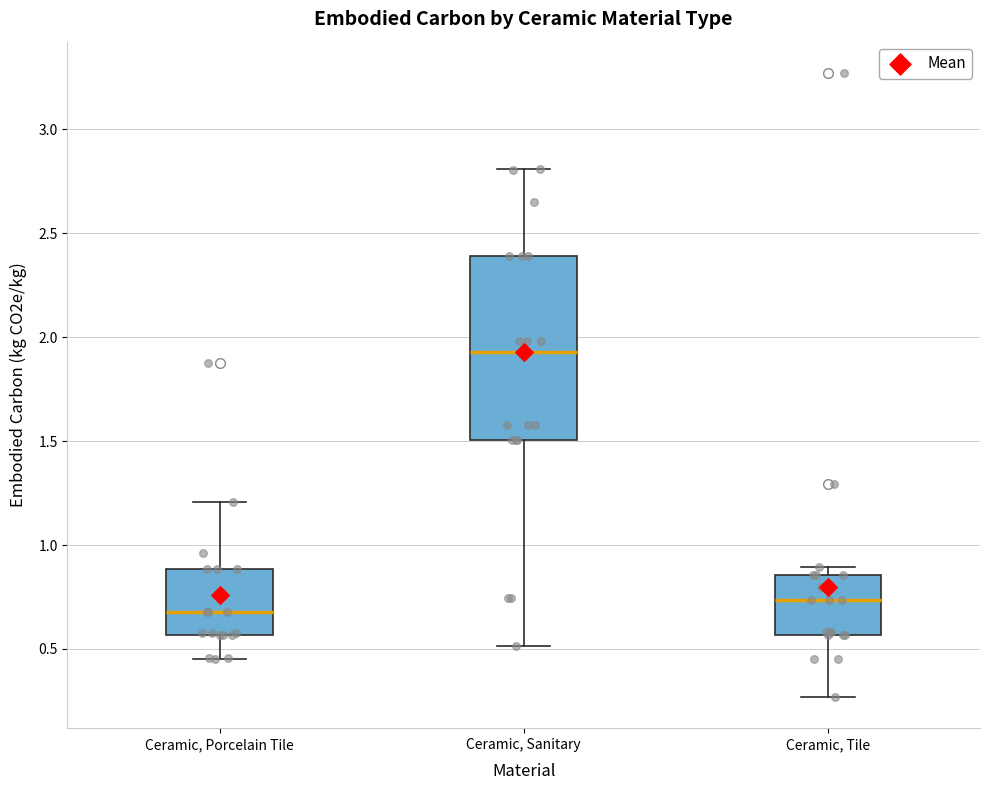

Reading left to right, read every box against the y-axis: the position of its median line, the range the box covers, and the ends of its whiskers. The values are not printed on the chart, so give them approximately, as read against the axis.

Ceramic, Porcelain Tile: median 0.70, box 0.55 to 0.90, whiskers 0.45 to 1.20
Ceramic, Sanitary: median 1.95, box 1.50 to 2.40, whiskers 0.50 to 2.80
Ceramic, Tile: median 0.75, box 0.55 to 0.85, whiskers 0.25 to 0.90